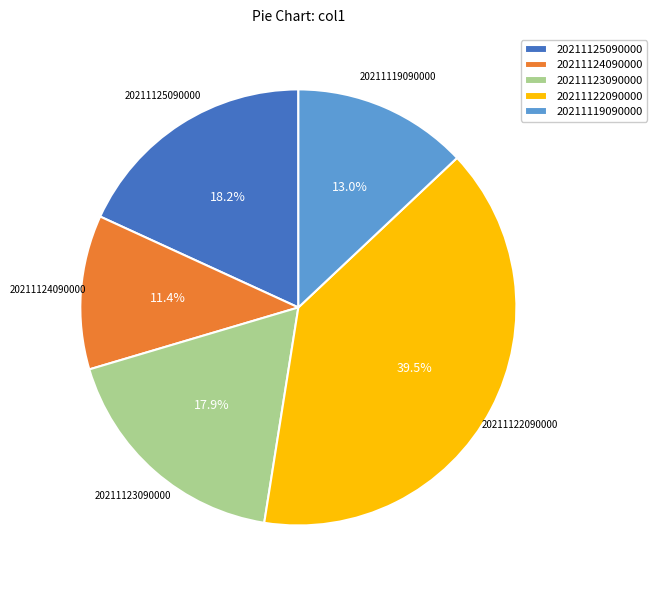

What percentage is the 20211125090000 slice, to the nearest percent?

18%